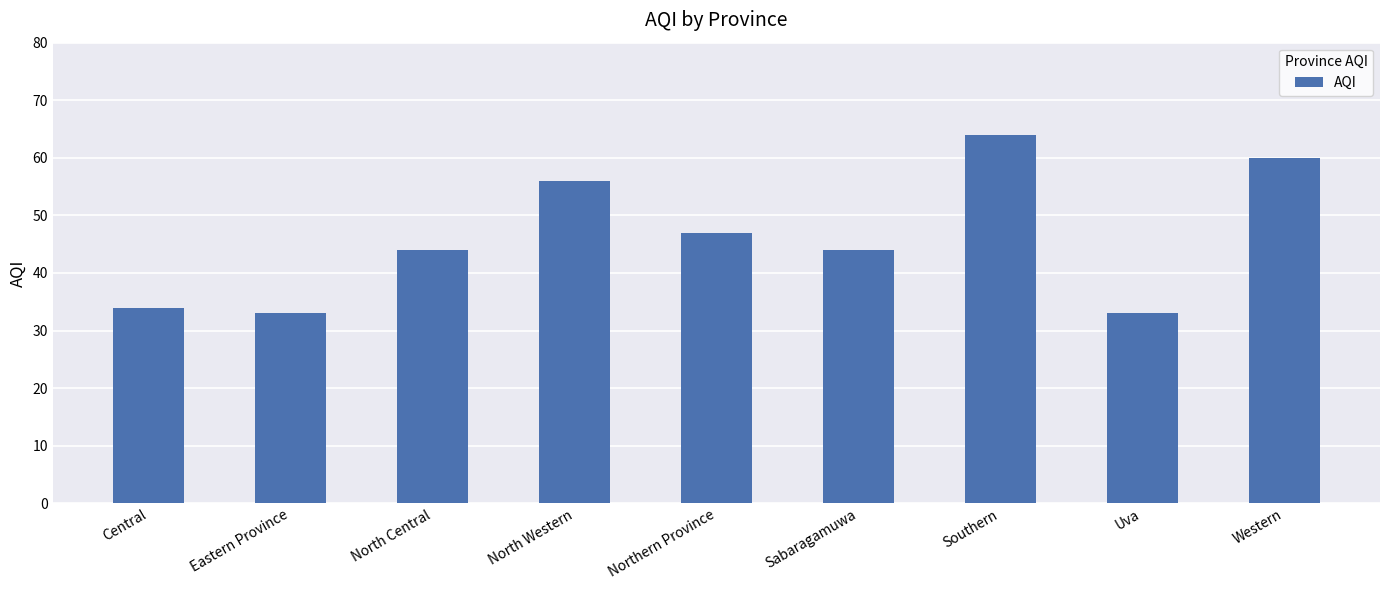

What is the label of the 6th bar from the right?

North Western